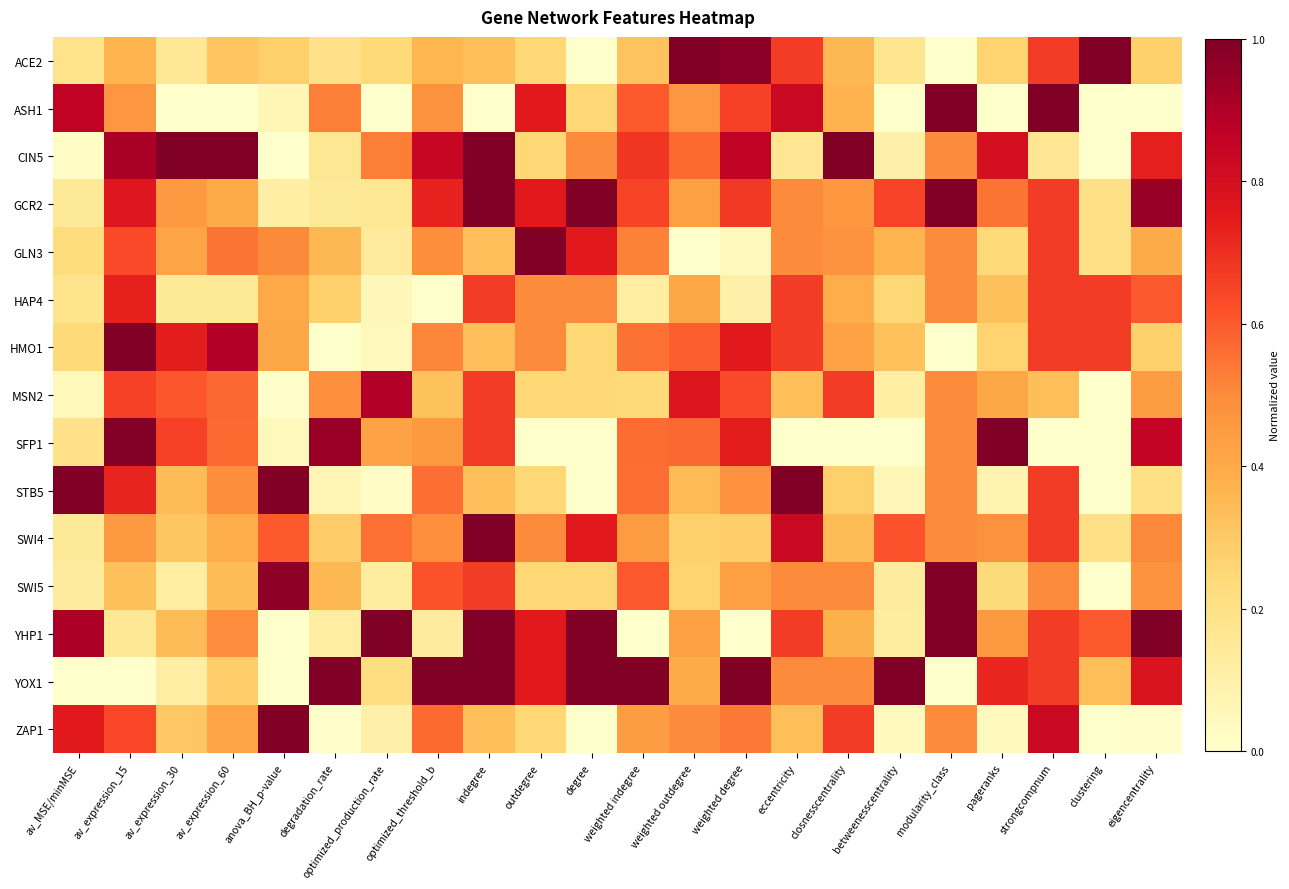

How many series are shown in this chart?

15